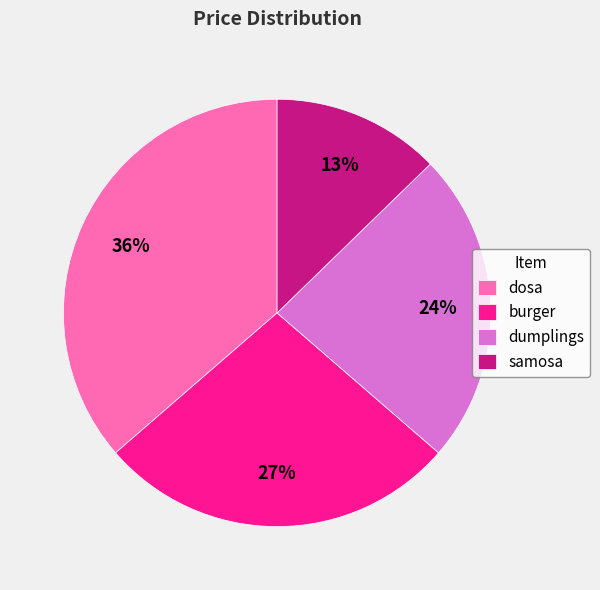

Does any single category account for the majority?

No